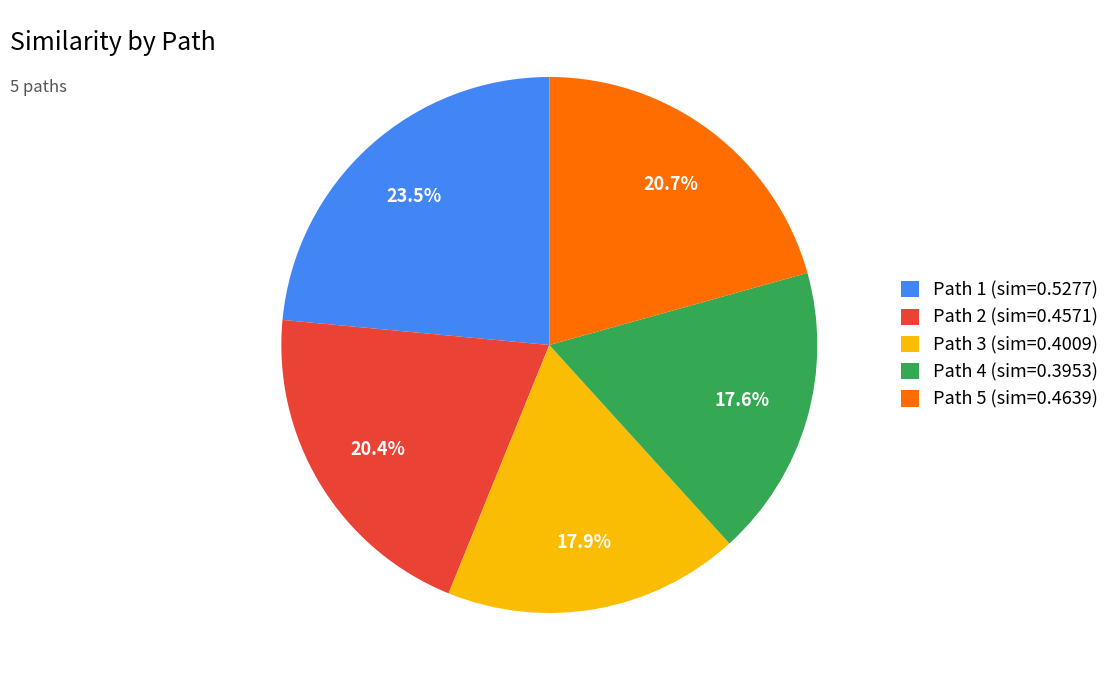

True or false: Path 3 accounts for 23% of the total.

False